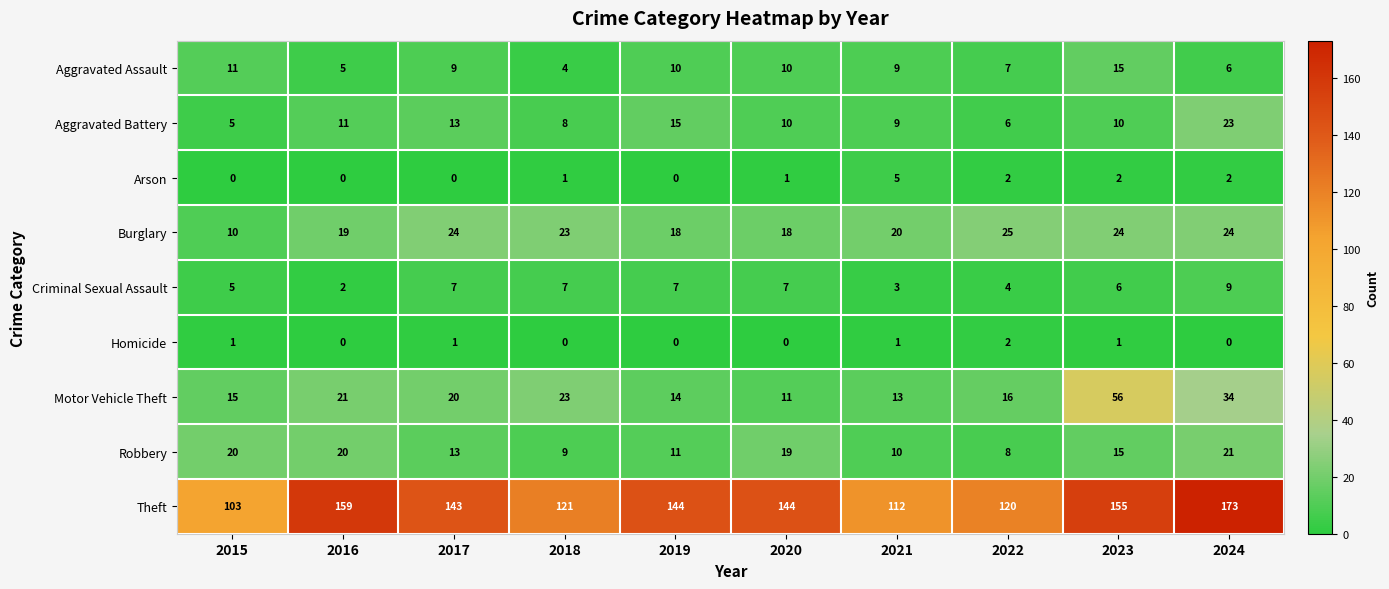

Count the number of data series in this chart.

9